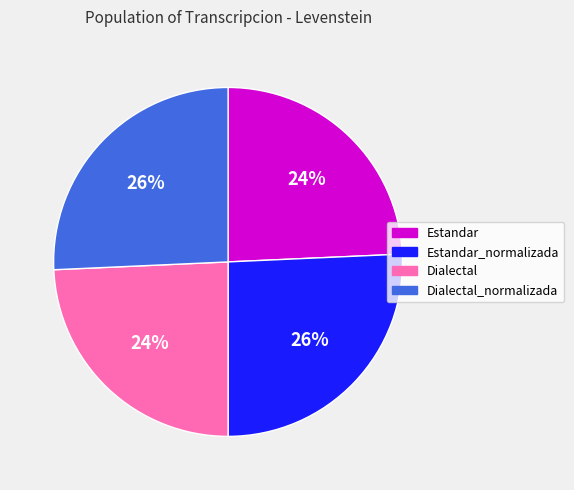

Is there any slice that represents more than half of the pie?

No